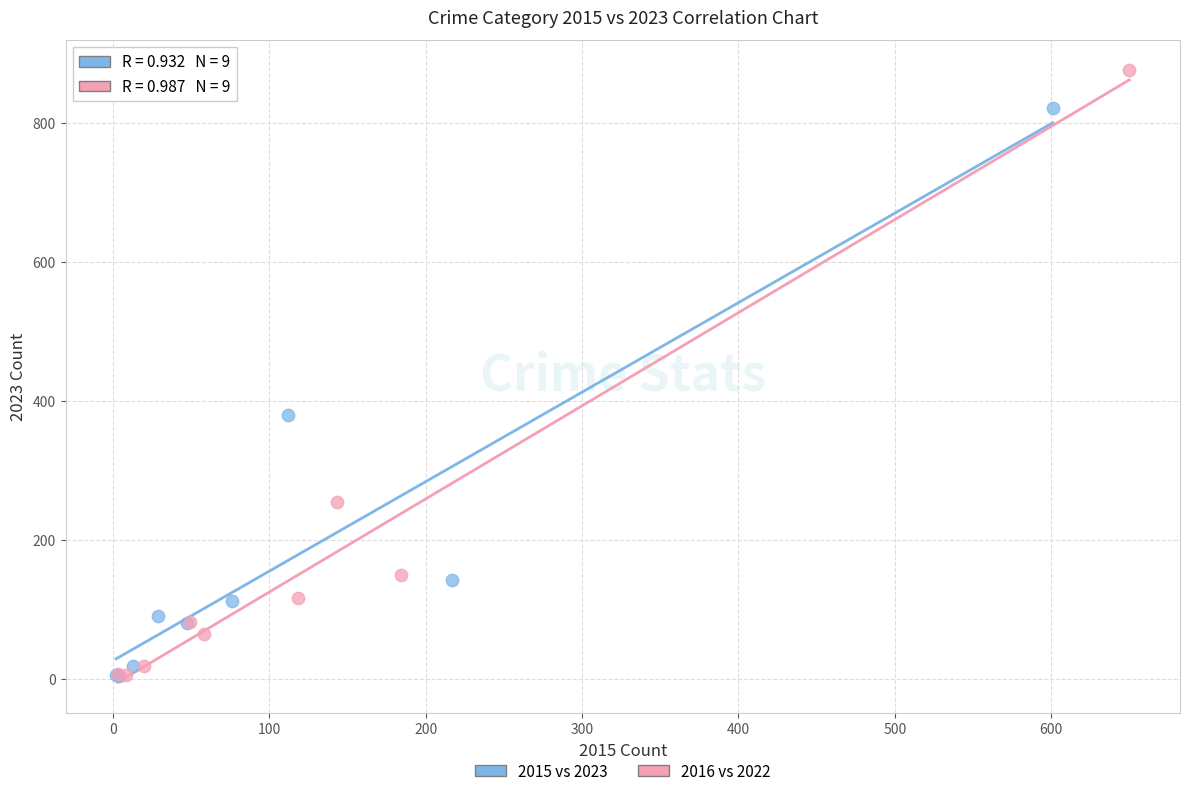

Which series has the largest Y range (max minus min)?

2016 vs 2022